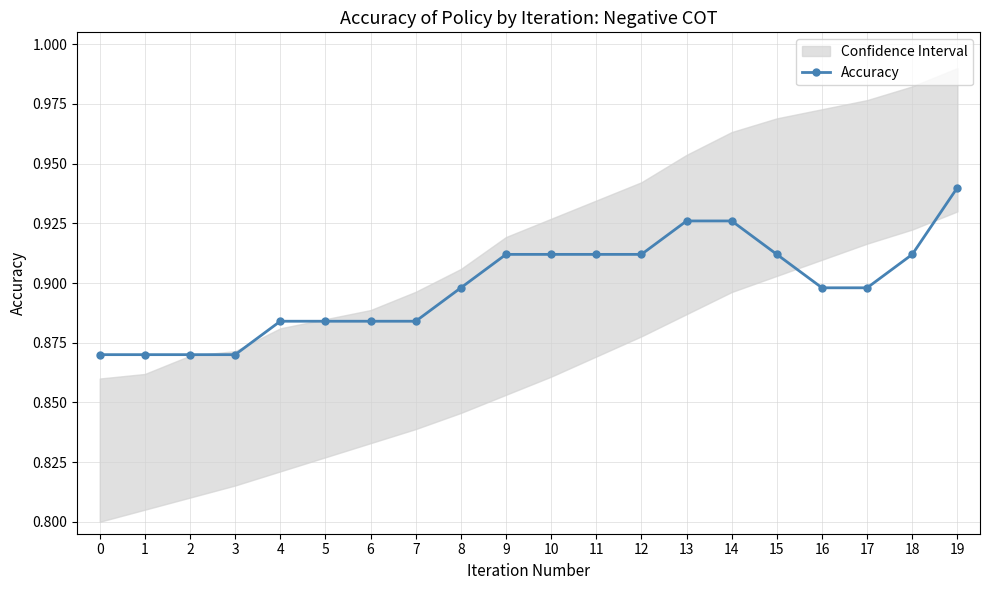

What is the smallest value displayed?

0.9